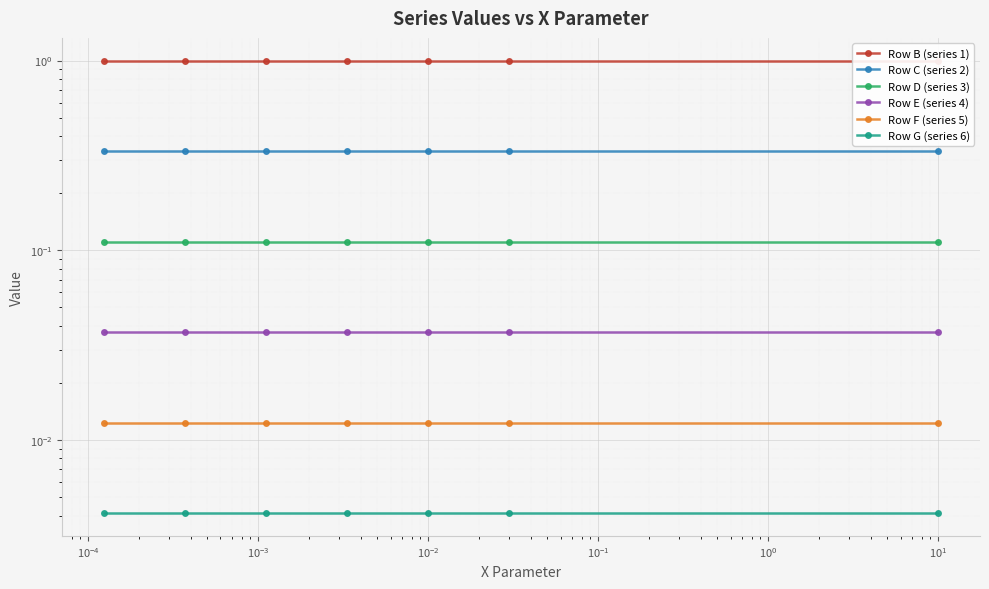

What is the difference between the highest and lowest values at $\mathdefault{10^{-1}}$?

1.0